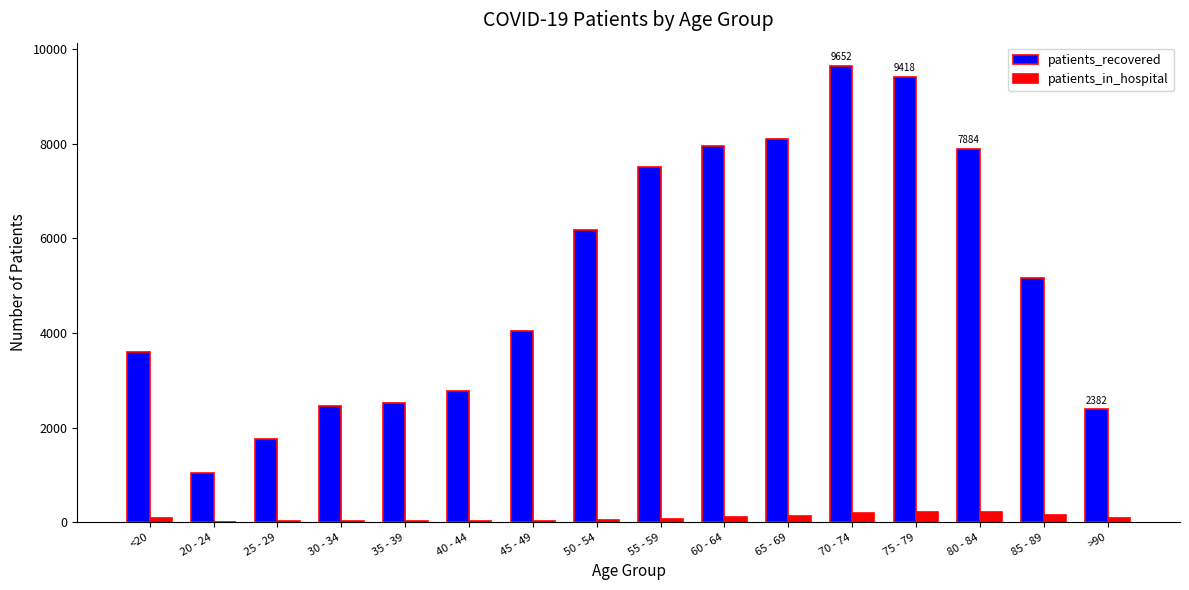

What is the highest value of the patients_in_hospital series?

220